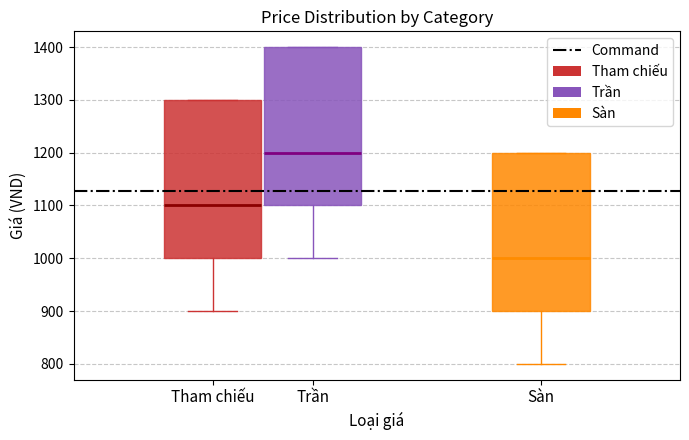

Where is the upper edge of the box for Tham chiếu on the y-axis? The values are not printed on the chart, so give them approximately, as read against the axis.

1300